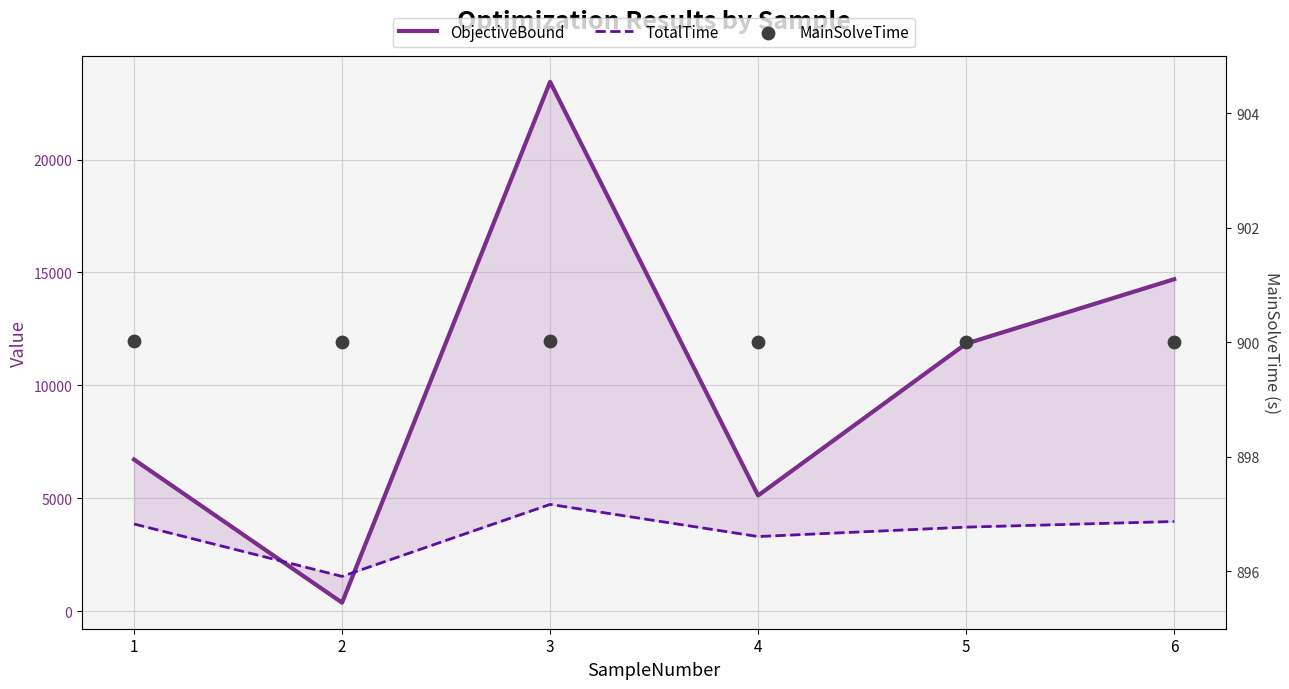

Which series reaches the minimum Y coordinate?

ObjectiveBound